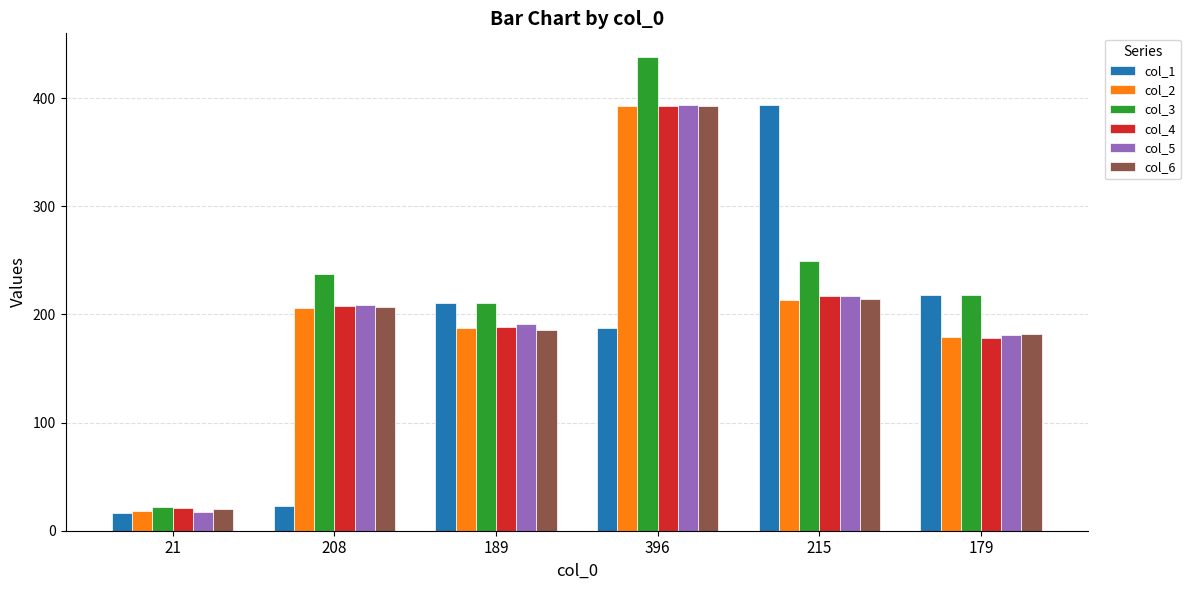

How many data points in col_1 are less than 211?

3